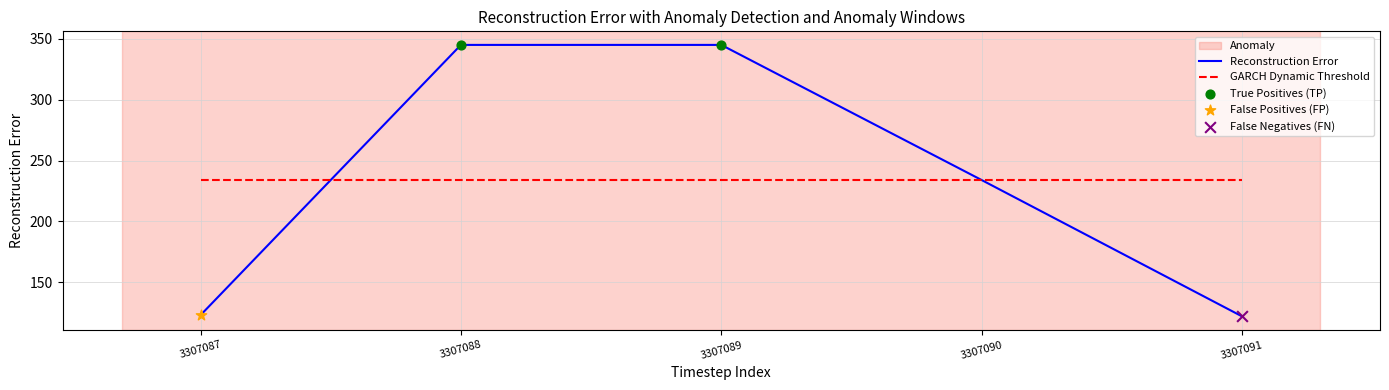

Which series has the largest range (max minus min)?

Reconstruction Error